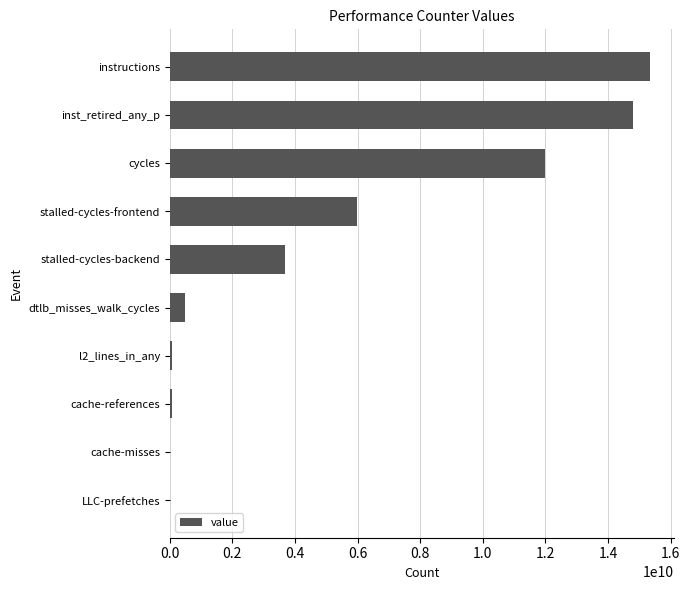

Where is the data nearest to the value 7669105182?

stalled-cycles-frontend